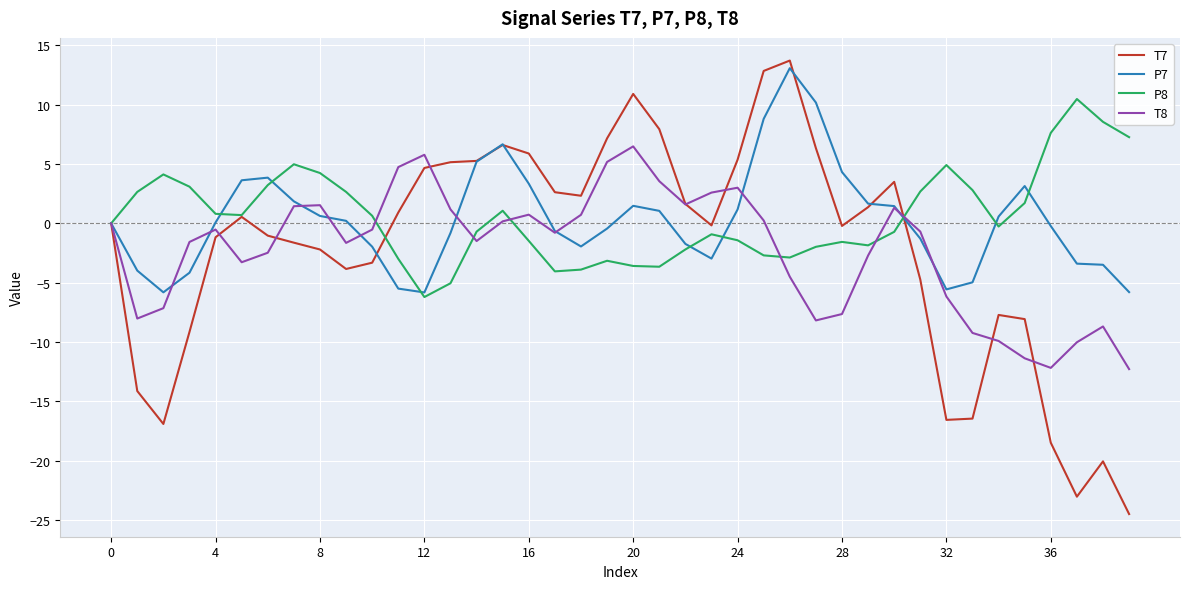

Which series has the largest range (max minus min)?

T7